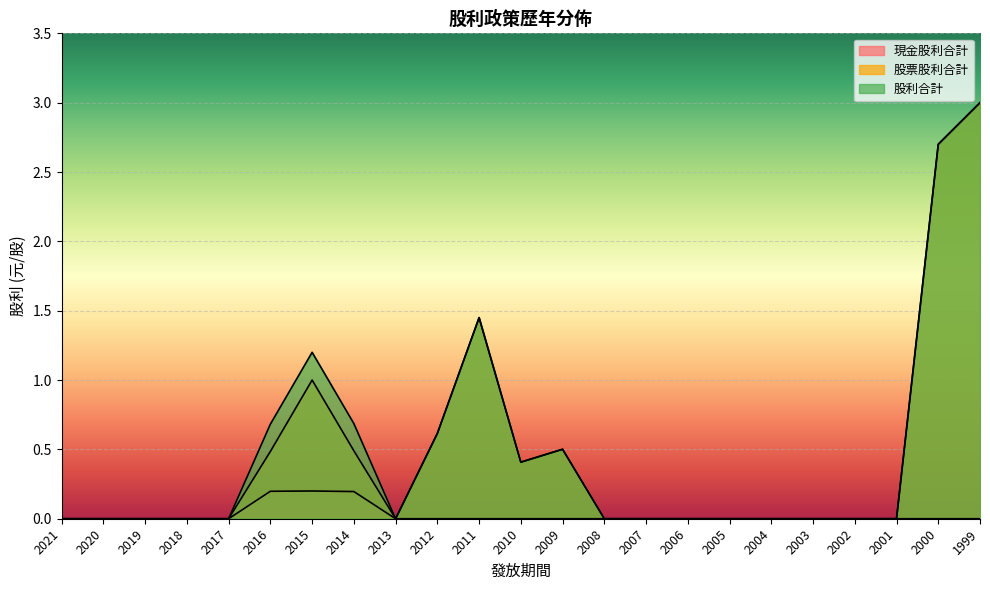

Which category has the highest value across all series?

1999